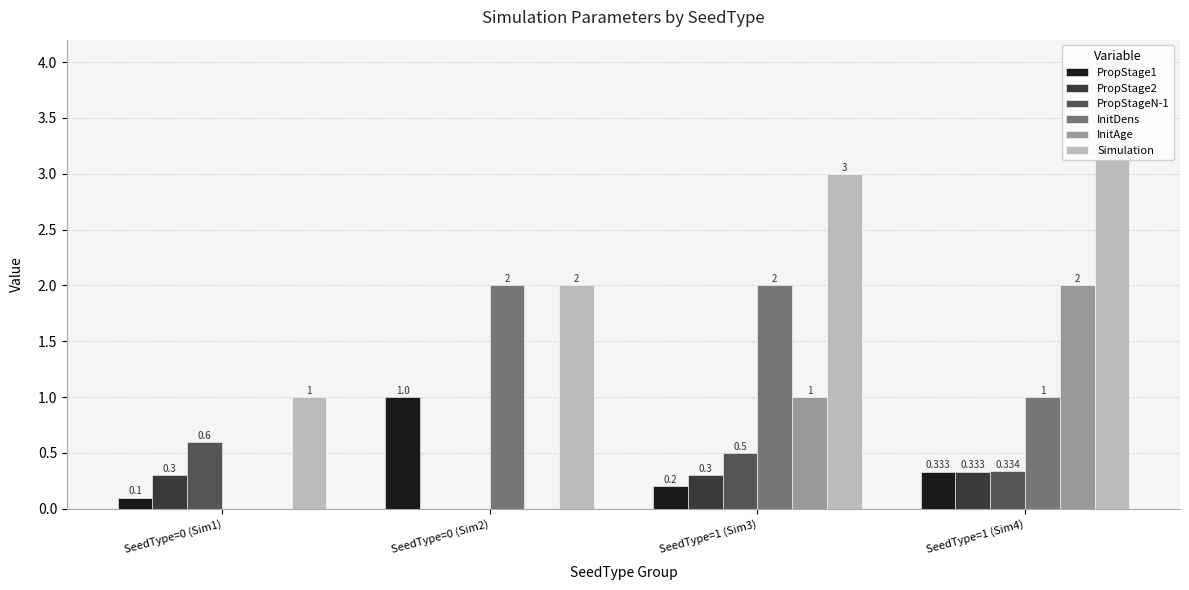

Is the value of PropStage1 at SeedType=1 (Sim4) greater than the value of InitDens at SeedType=1 (Sim3)?

No